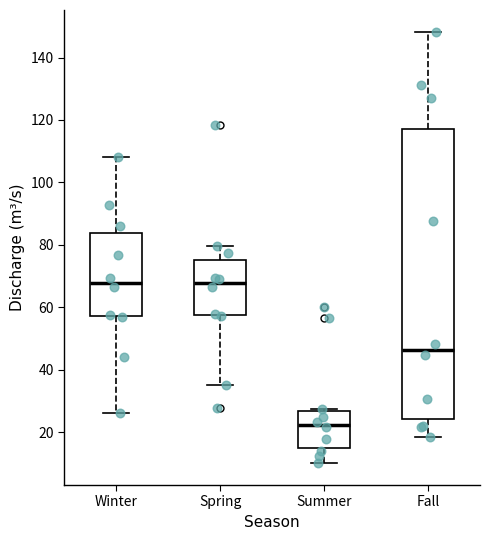

Reading left to right, read every box against the y-axis: the position of its median line, the range the box covers, and the ends of its whiskers. The values are not printed on the chart, so give them approximately, as read against the axis.

Winter: median 68, box 58 to 84, whiskers 26 to 108
Spring: median 68, box 58 to 76, whiskers 36 to 80
Summer: median 22, box 16 to 26, whiskers 10 to 28
Fall: median 46, box 24 to 118, whiskers 18 to 148